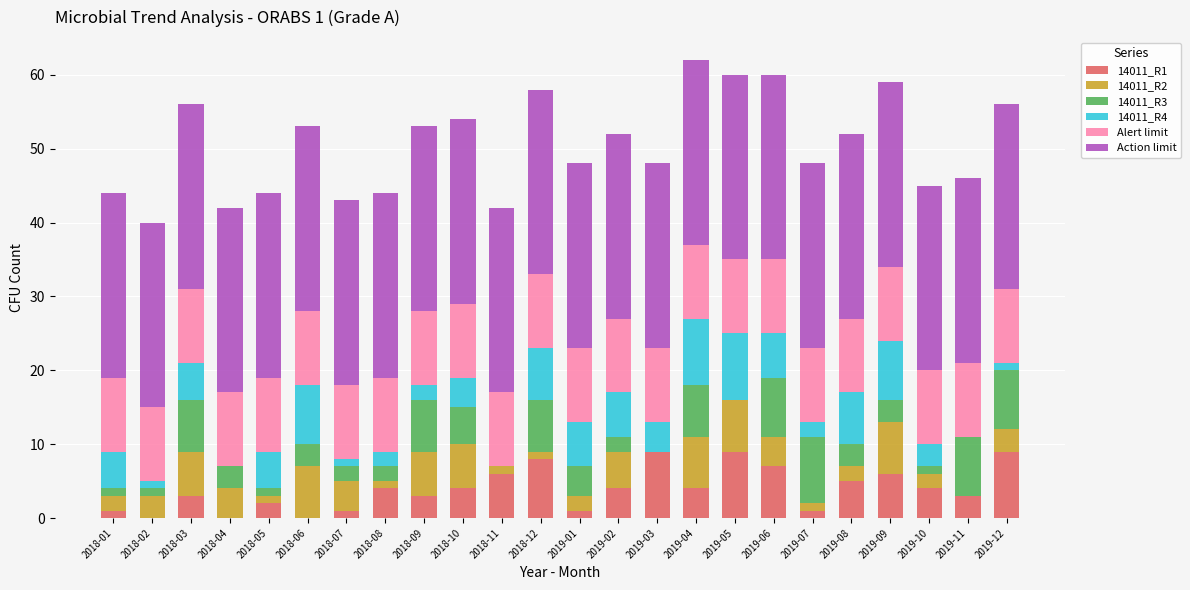

The value of 14011_R1 at 2018-03 is 3. True or false?

True